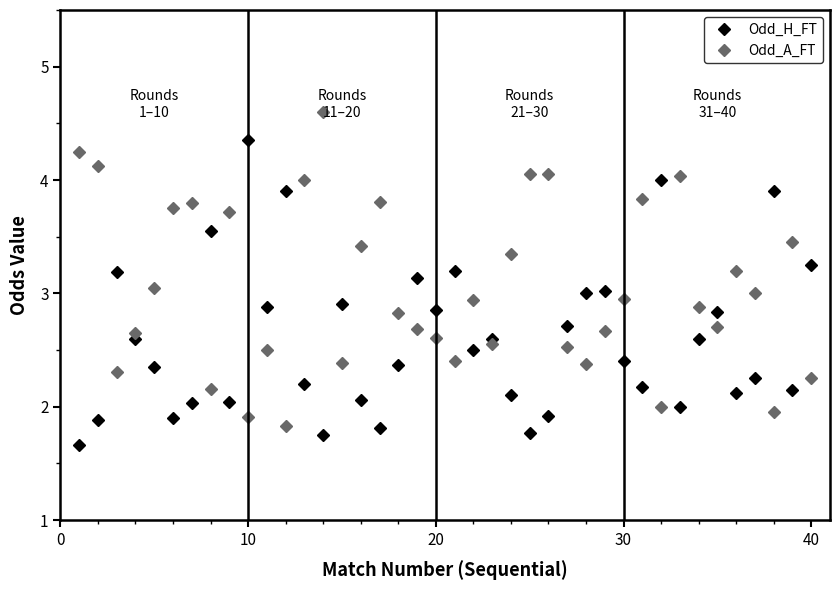

Is this an area chart (filled region under the line)?

No